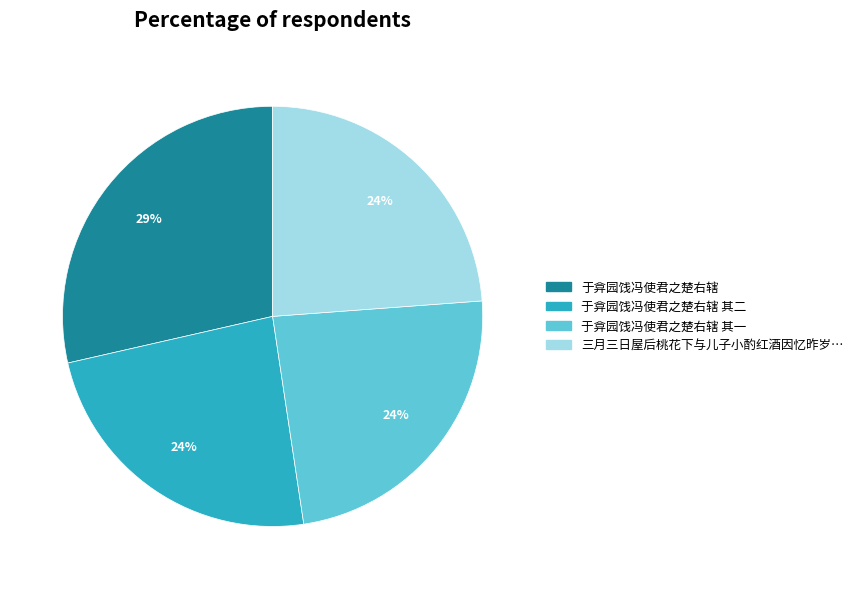

Does any single category account for the majority?

No